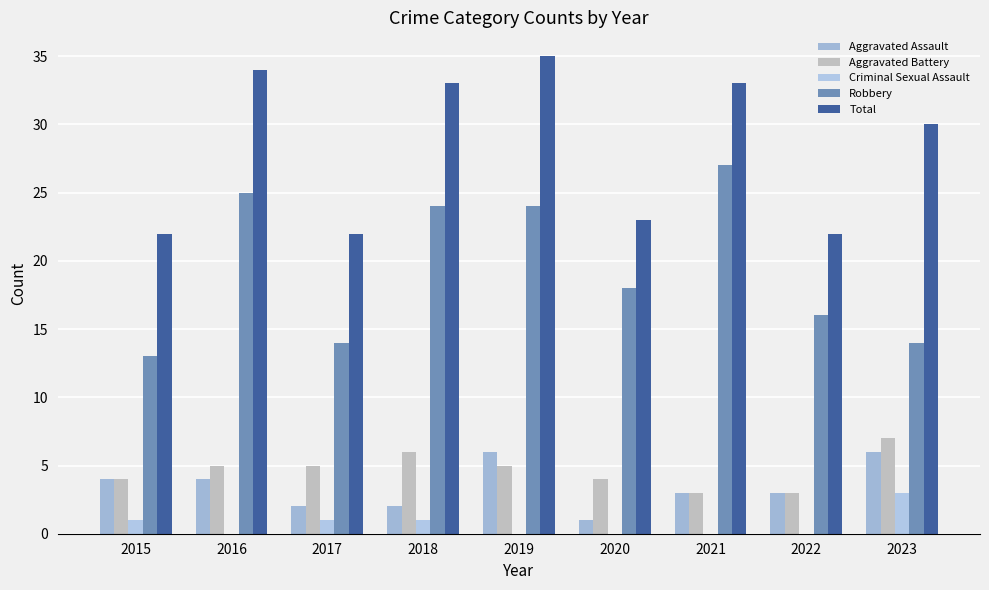

What is the value of the Aggravated Assault bar at the 3rd from the left?

2